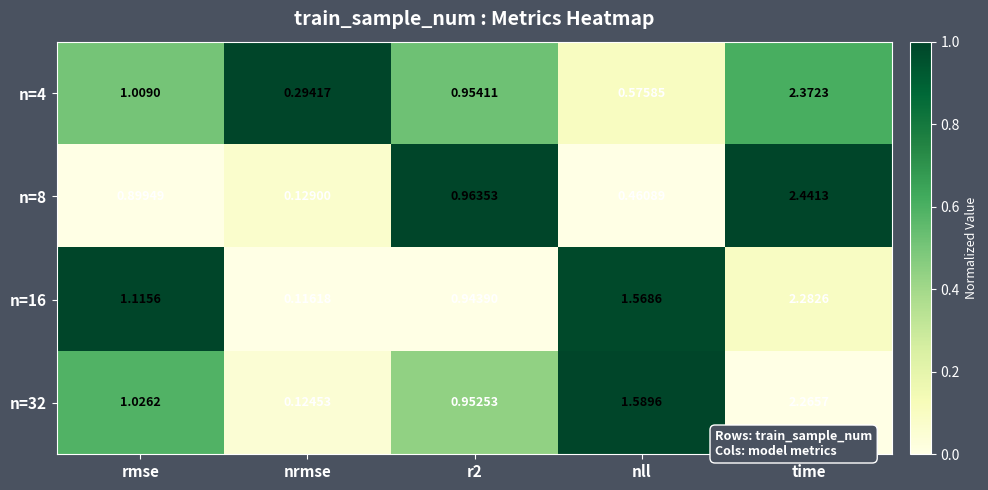

Which category has the highest value in the n=16 series?

time